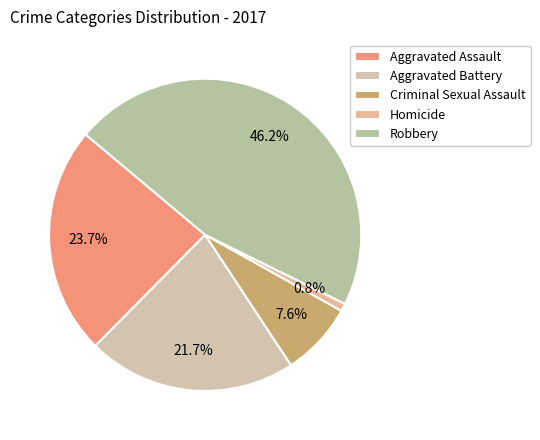

To the nearest percent, what is the difference between the Criminal Sexual Assault and Homicide slice percentages?

7%